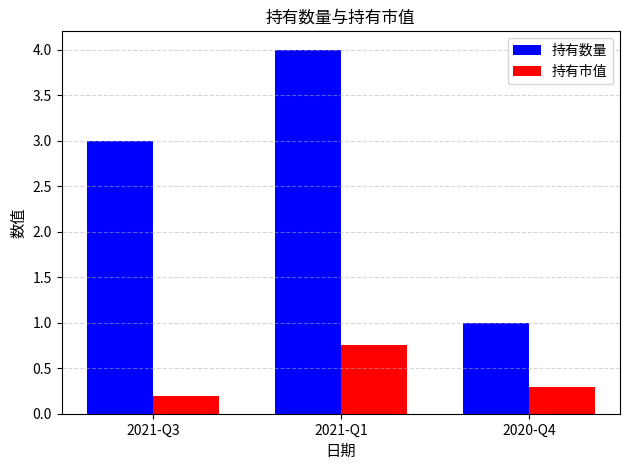

What is the average value of the 持有市值 series?

0.4